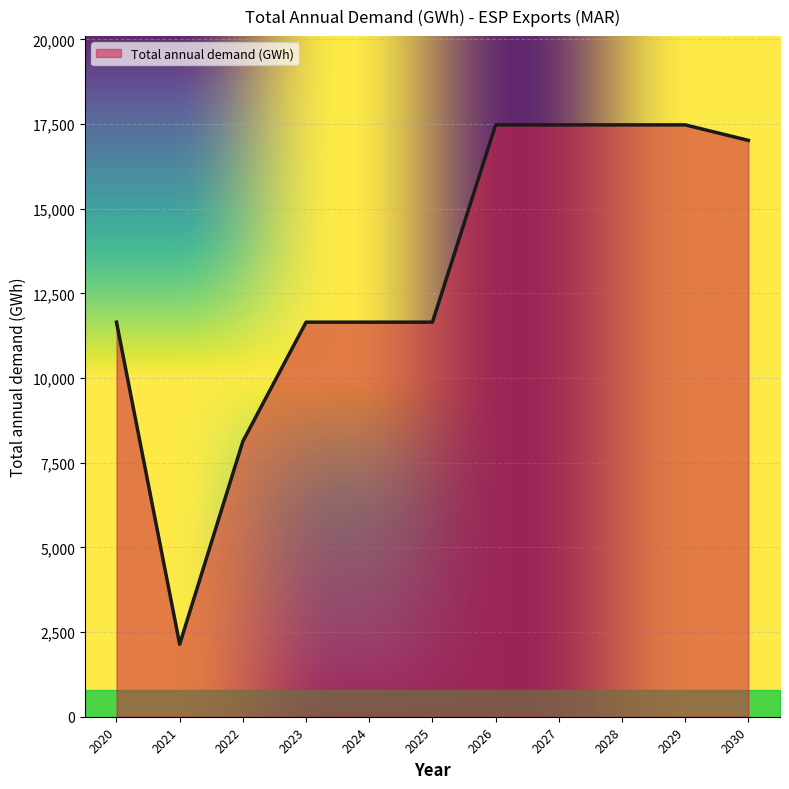

Reading right to left, extract all data points from this chart.

17018.5	17476.2	17476.2	17476.2	17476.2	11650.8	11650.8	11650.8	8132.2	2141.0	11650.8